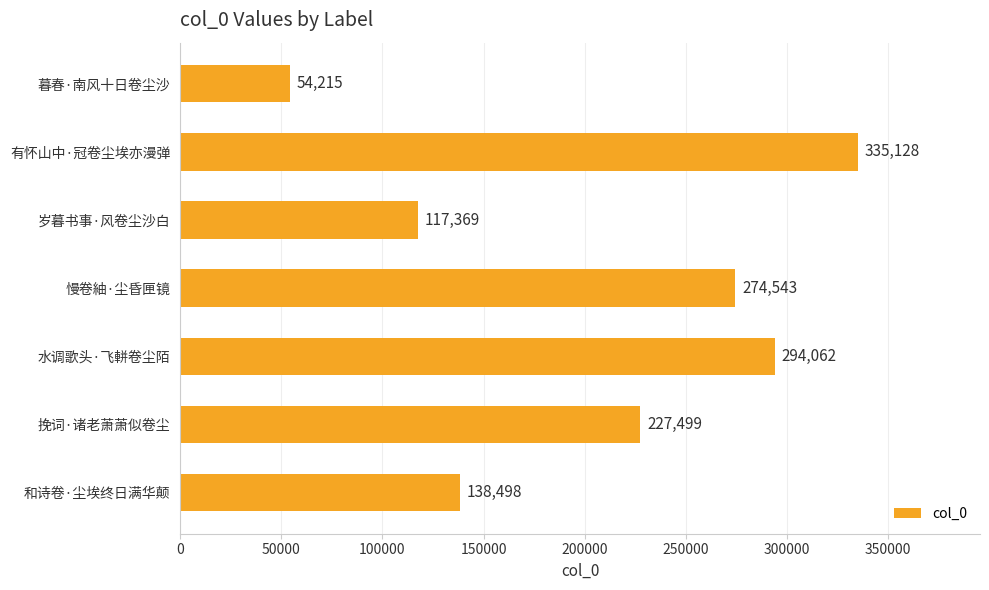

What is the change in value from 水调歌头·飞軿卷尘陌 to 挽词·诸老萧萧似卷尘?

-66563